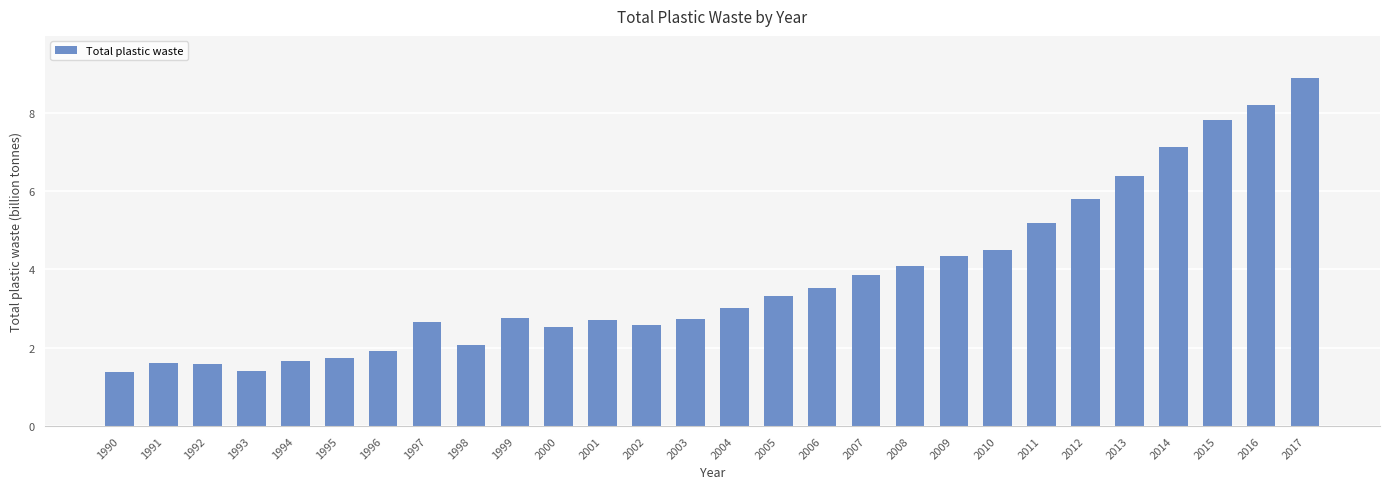

How many values are below 3?

14